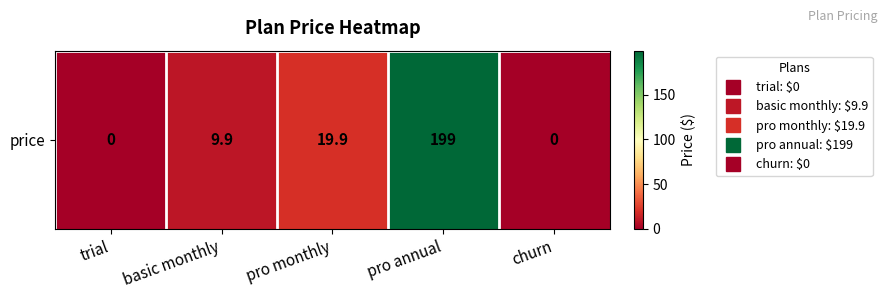

How many series are shown in this chart?

1